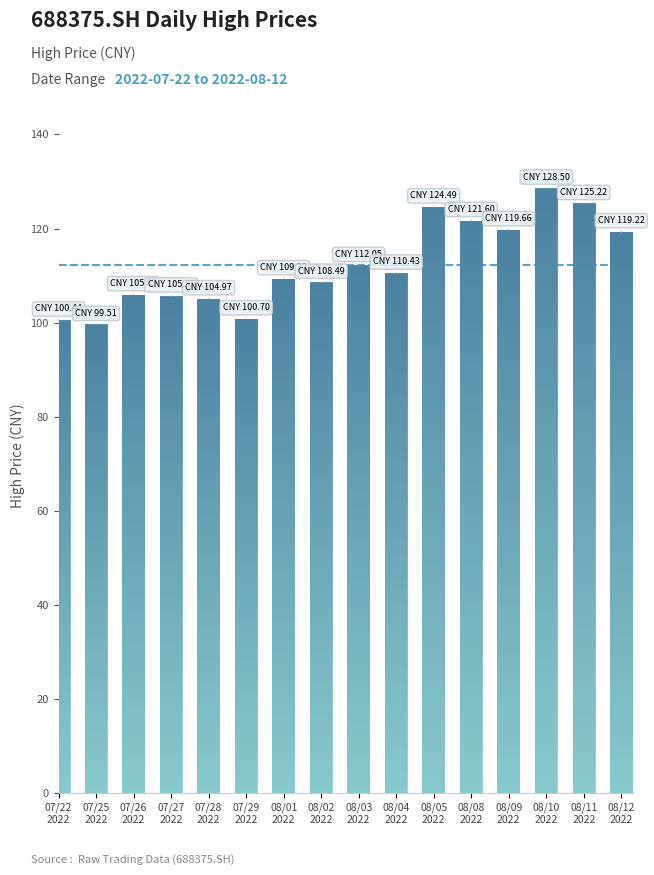

What is the difference between the values at 07/28
2022 and 08/03
2022?

7.1